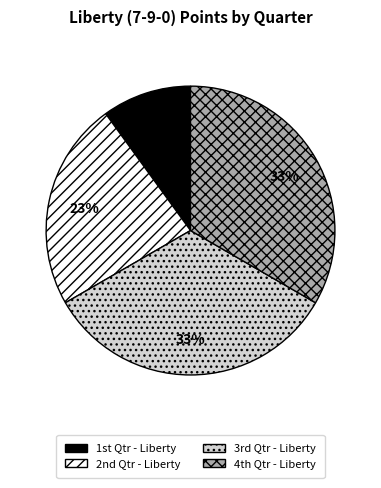

How many segments does this pie chart have?

4